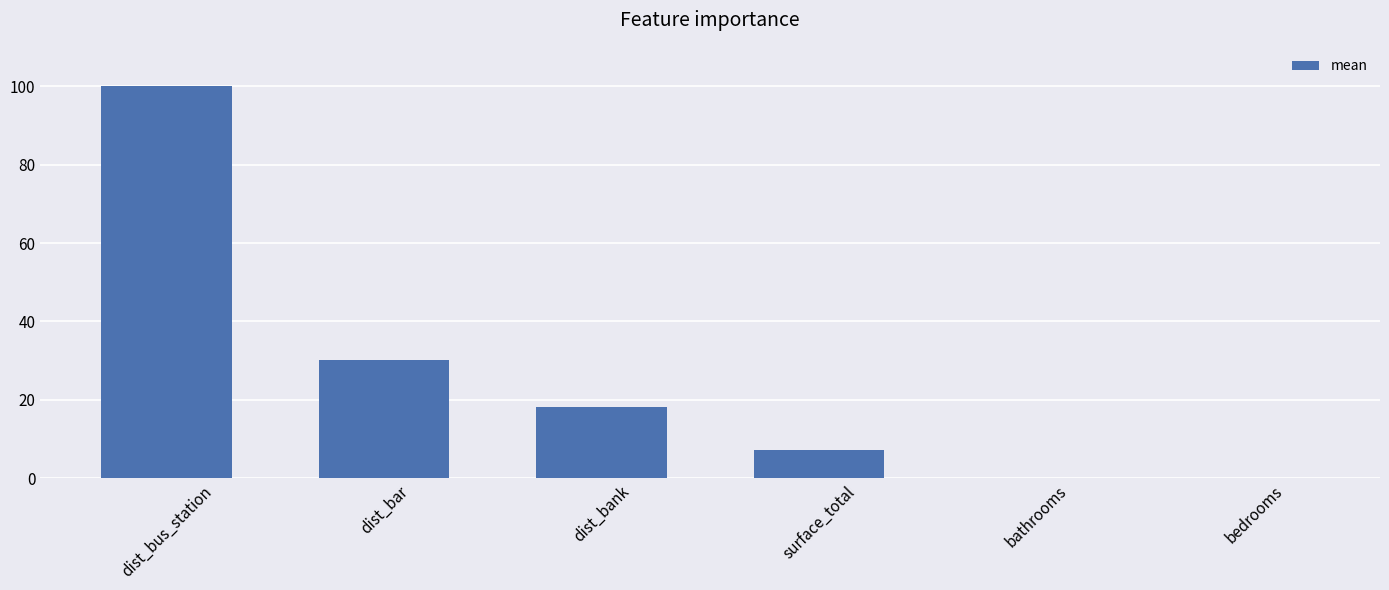

What value does the data have at surface_total?

7.2